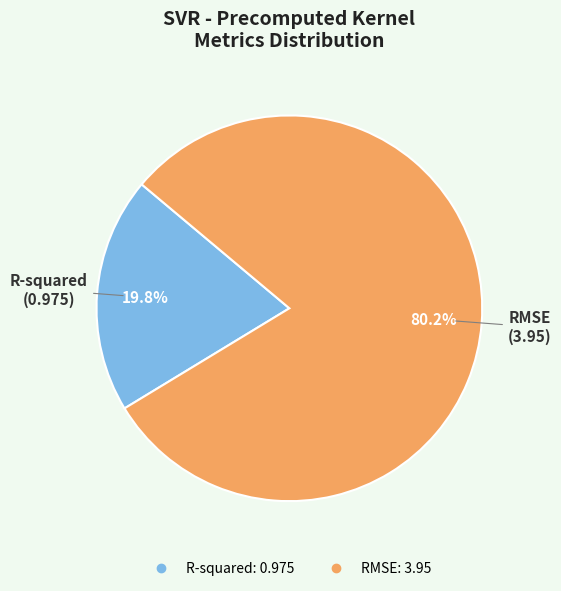

The R-squared slice represents 27% of the pie. True or false?

False